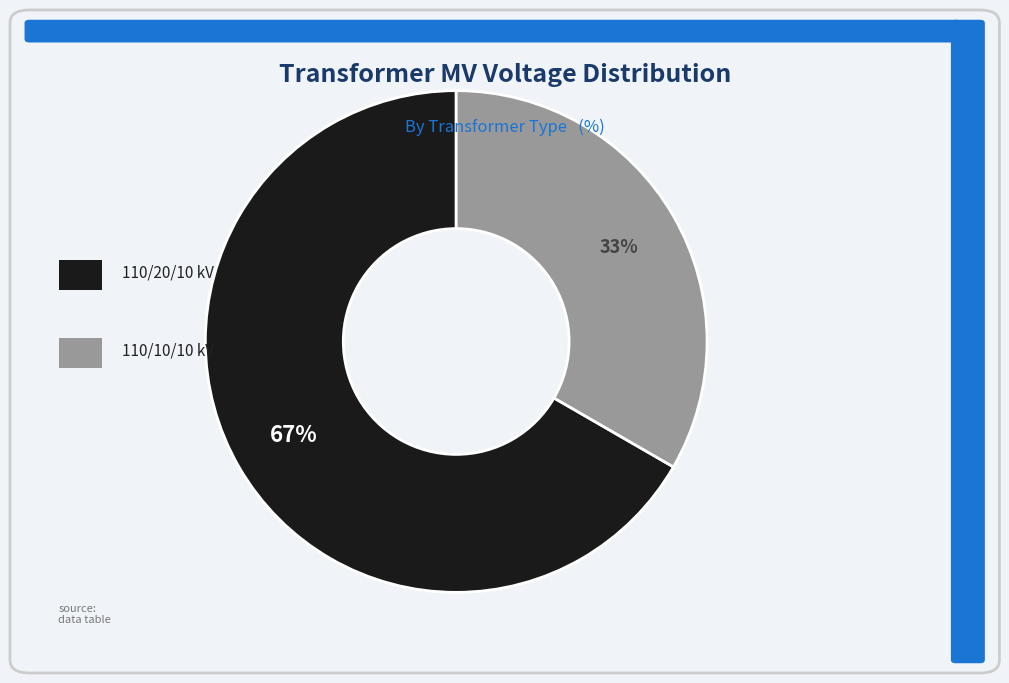

Is there any slice that represents more than half of the pie?

Yes